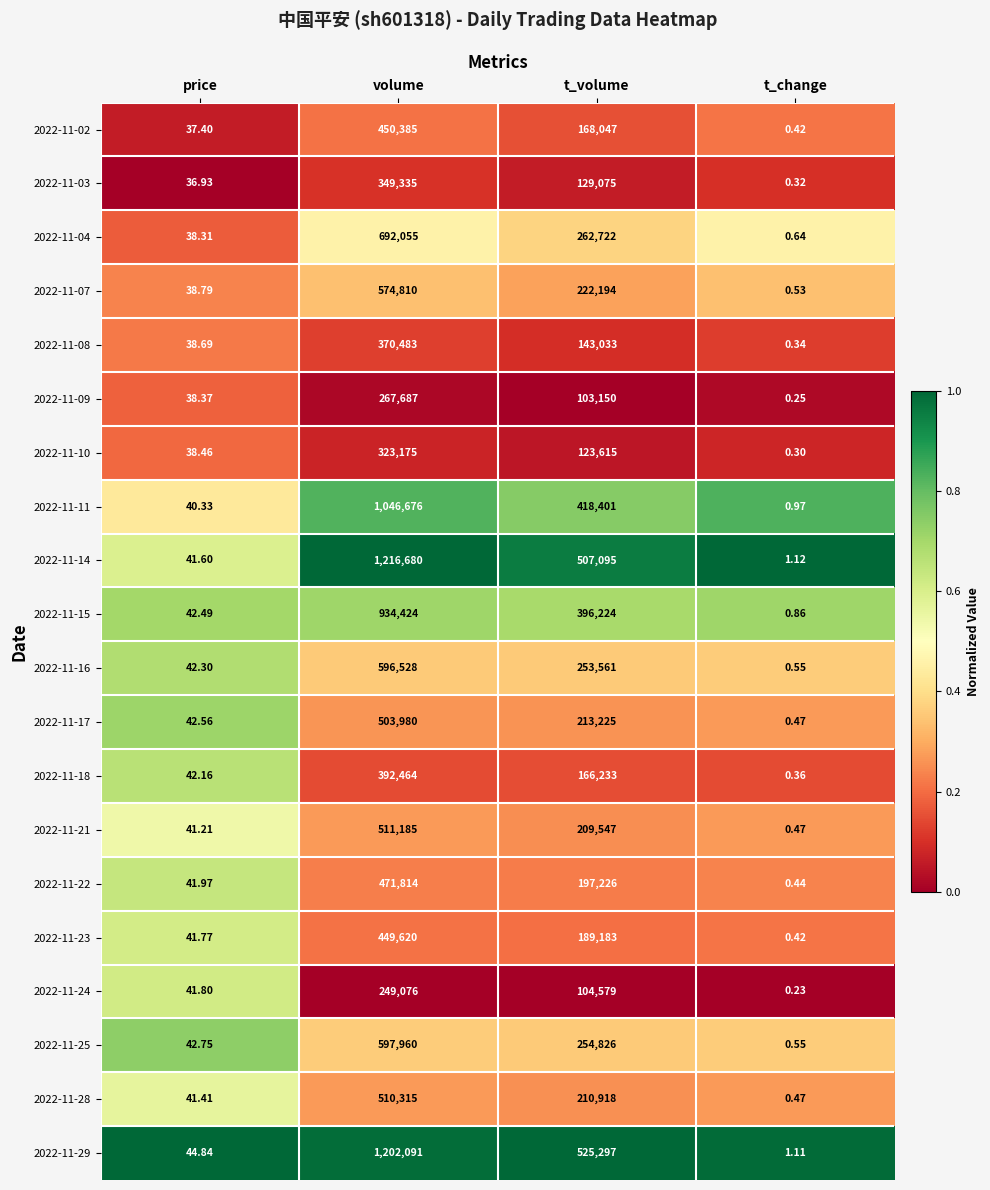

List the labels in order of 2022-11-14 value, largest first.

volume, t_volume, price, t_change